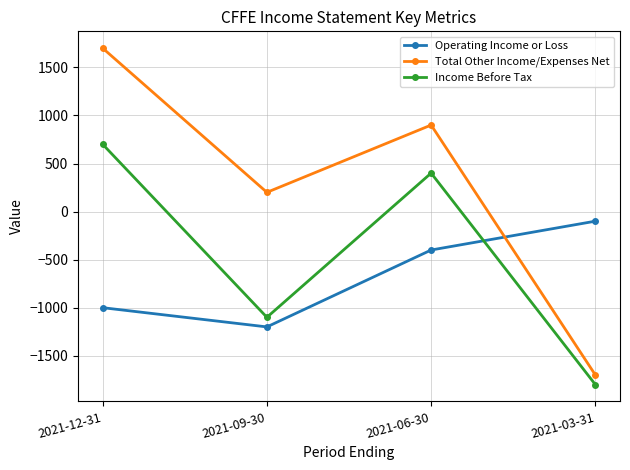

Does the chart have visible grid lines?

Yes